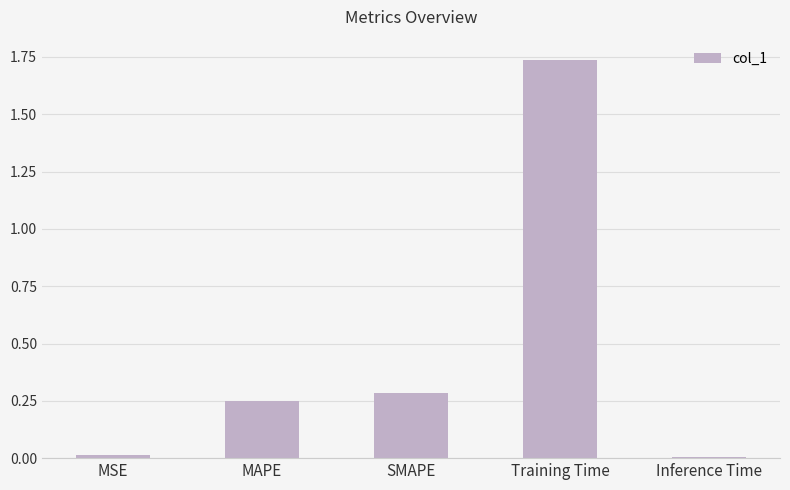

Is it true that the value at MAPE is 0.1?

False